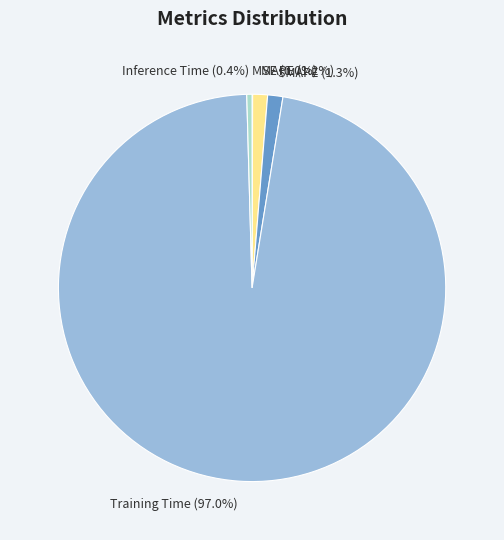

Does Training Time account for over 50% of the chart?

Yes